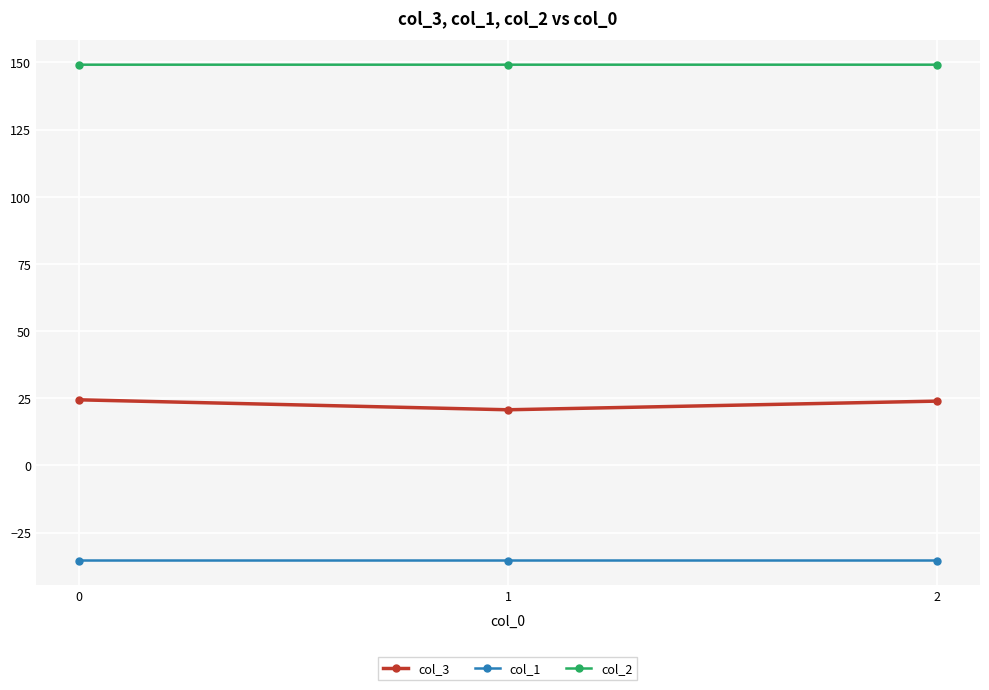

How many lines are shown in the chart?

3